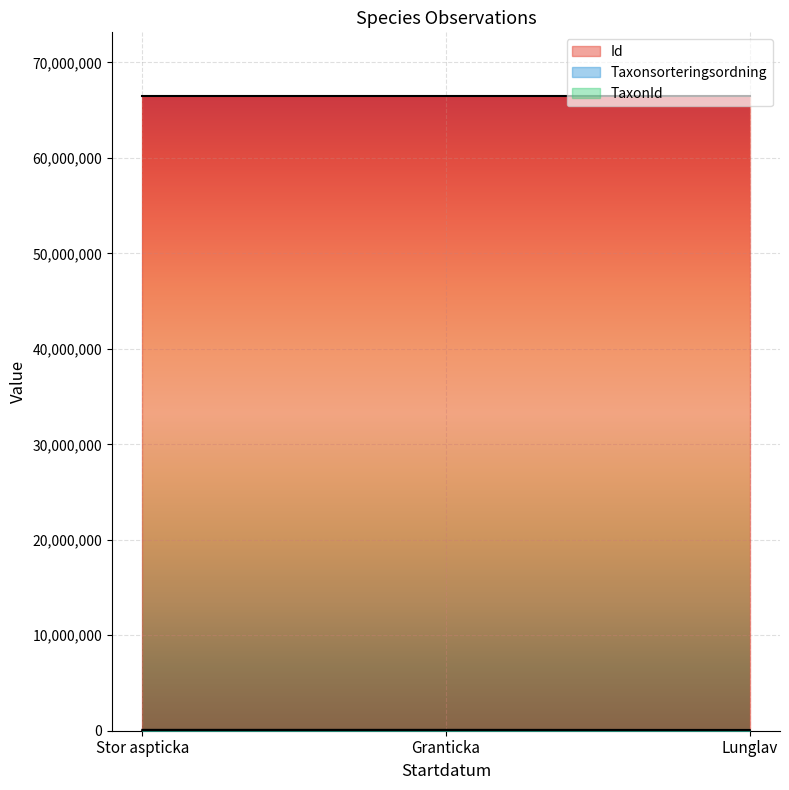

How many categories are shown in the chart?

3